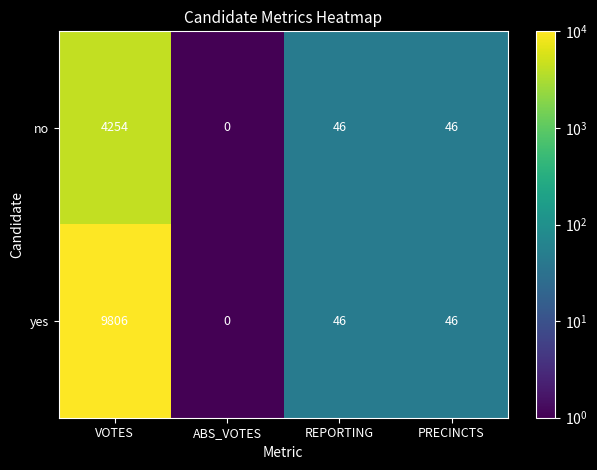

What is the greatest value displayed?

9806